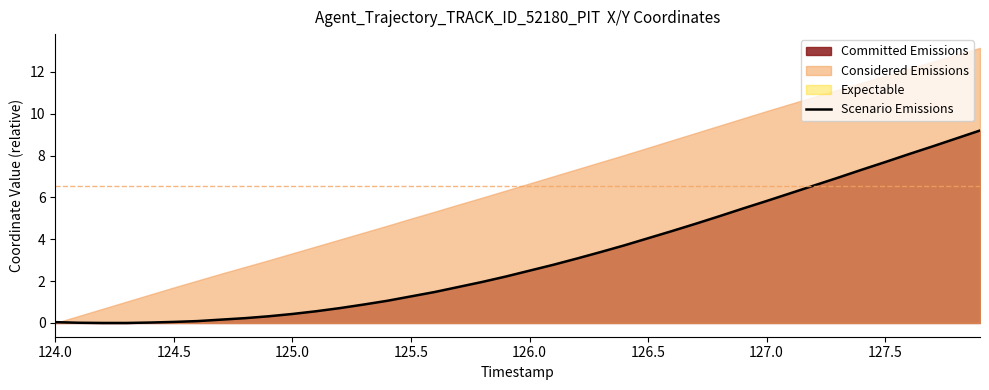

What is the difference between the second highest and second lowest values?

8.8